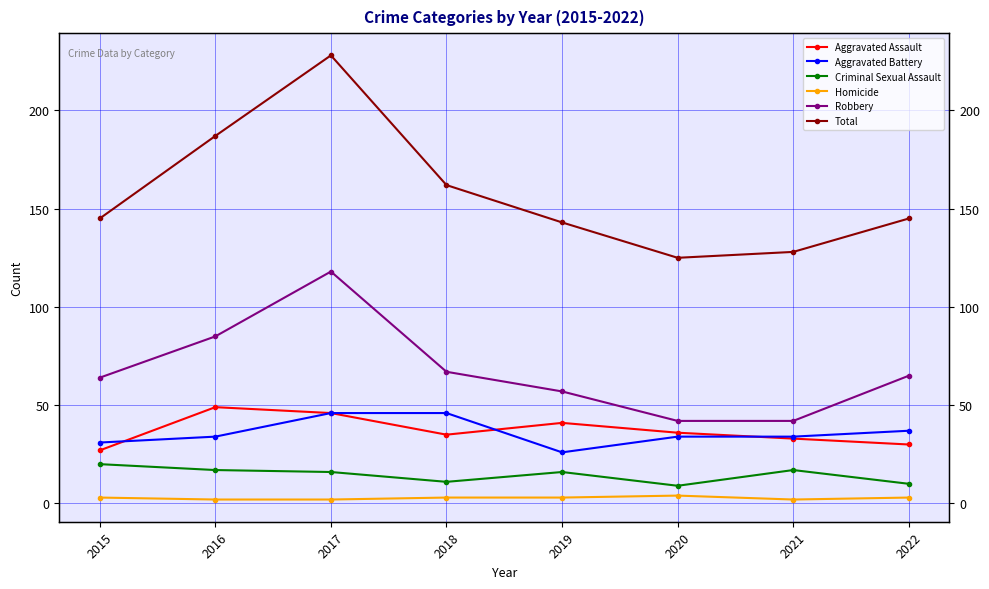

Reading left to right, list all the values displayed in this chart.

Aggravated Assault: 27	49	46	35	41	36	33	30
Aggravated Battery: 31	34	46	46	26	34	34	37
Criminal Sexual Assault: 20	17	16	11	16	9	17	10
Homicide: 3	2	2	3	3	4	2	3
Robbery: 64	85	118	67	57	42	42	65
Total: 145	187	228	162	143	125	128	145